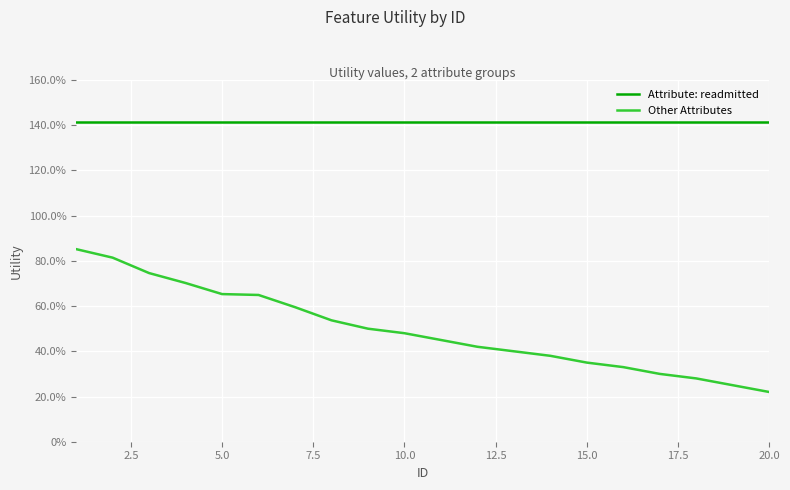

What are all the series names shown in the legend?

Attribute: readmitted, Other Attributes